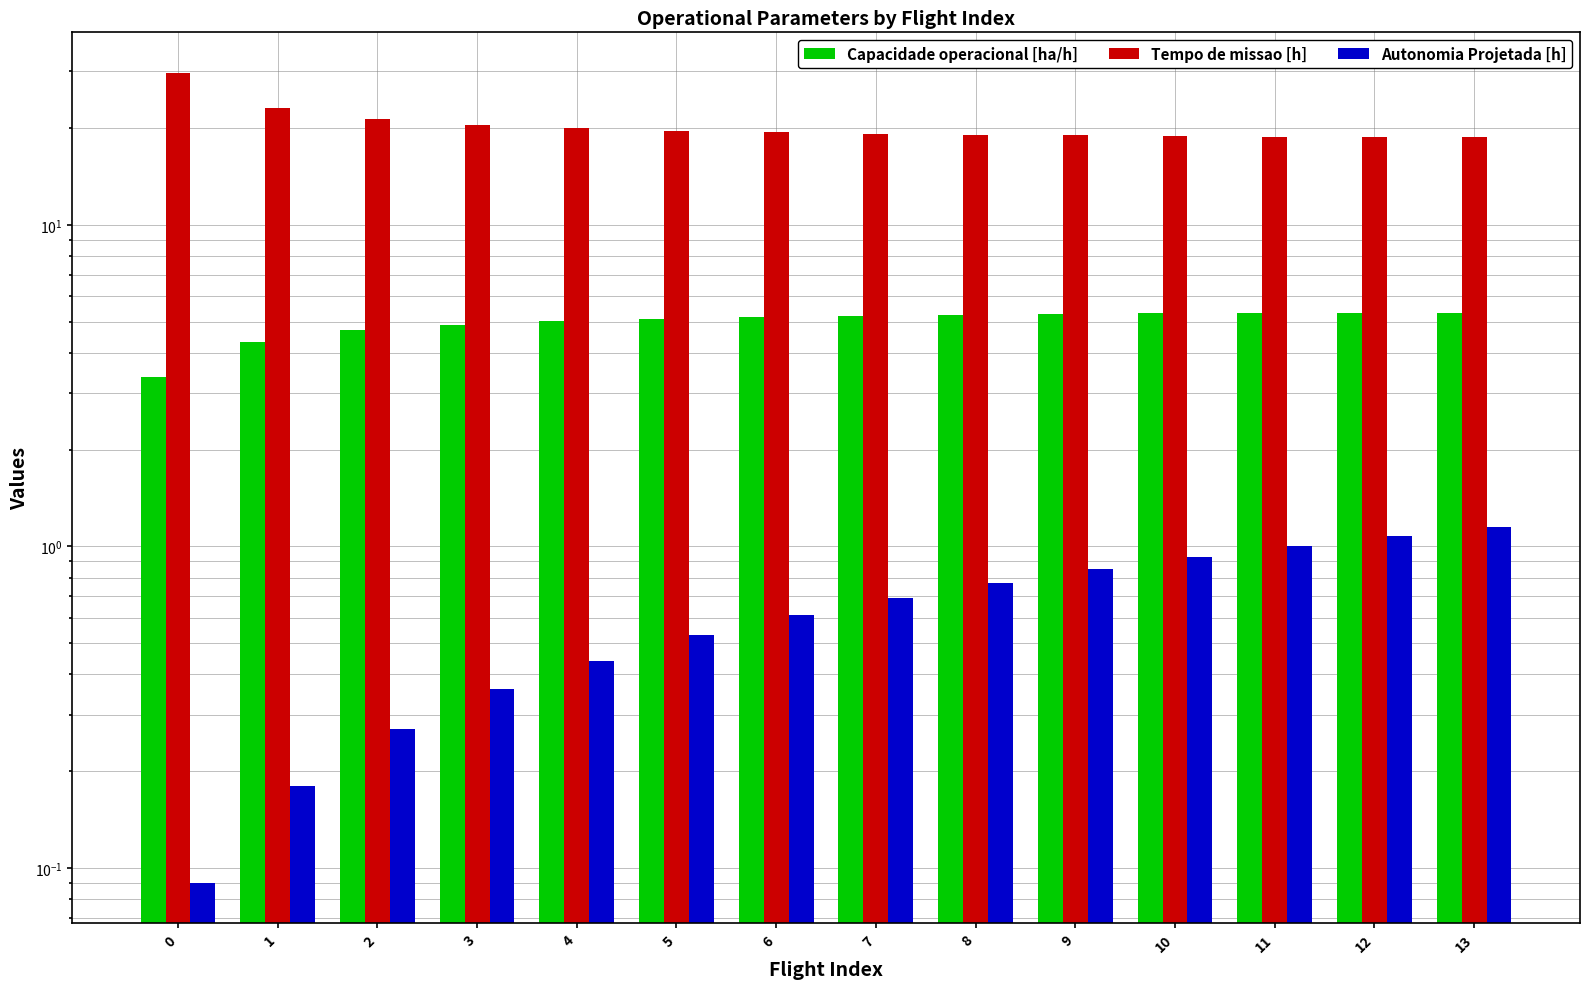

At how many categories does at least one series exceed 14?

14